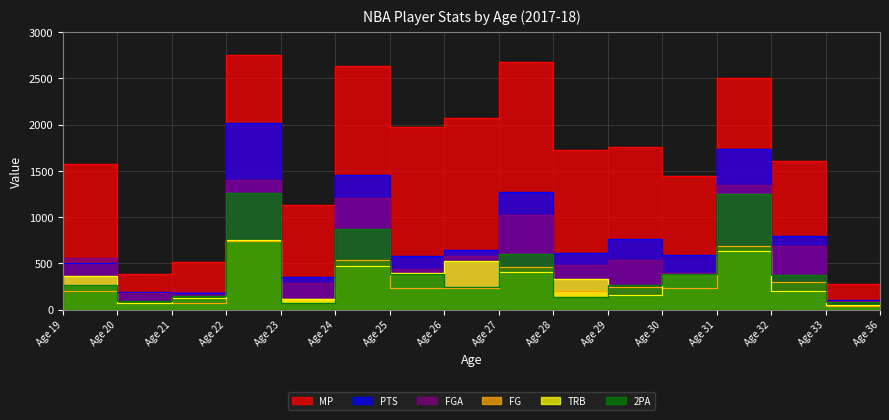

True or false: PTS and MP cross at least once.

False